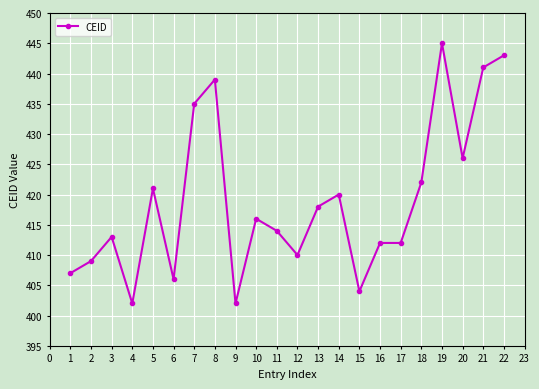

What is the greatest value displayed?

445